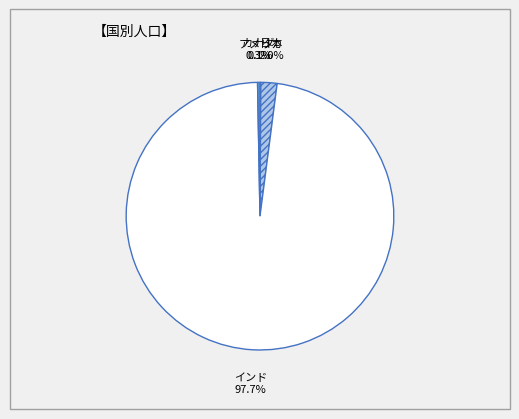

To the nearest percent, what is the difference between the largest and smallest slice percentages?

98%